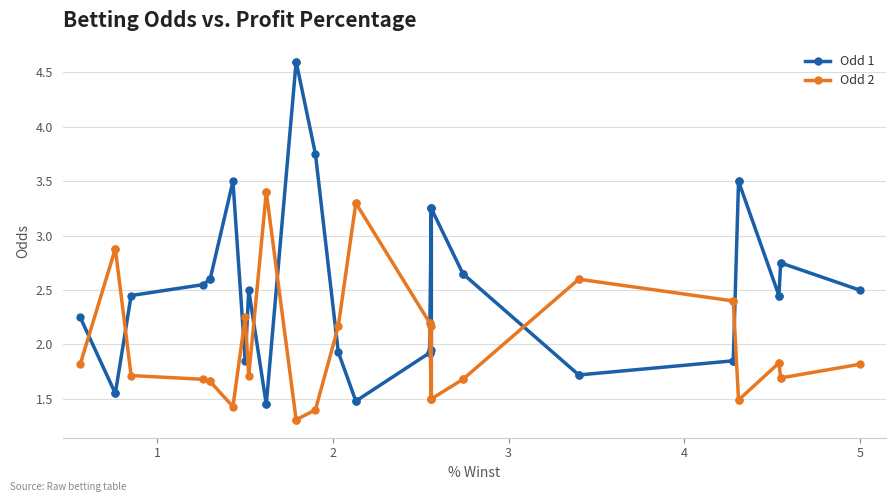

What are all the series names shown in the legend?

Odd 1, Odd 2